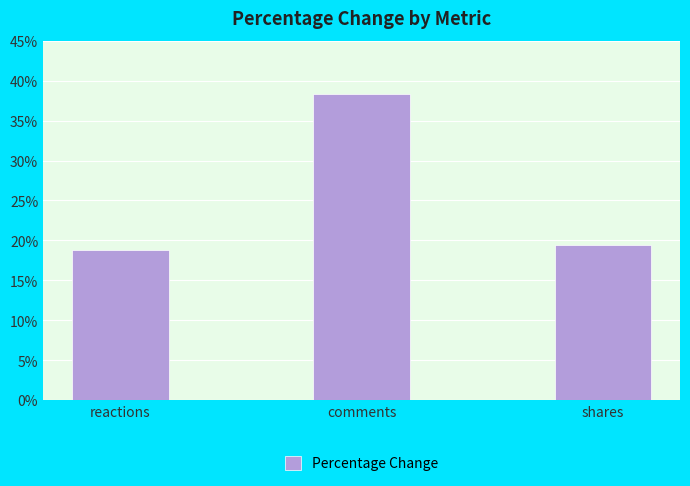

The chart shows a value of 16.4 at comments. True or false?

False